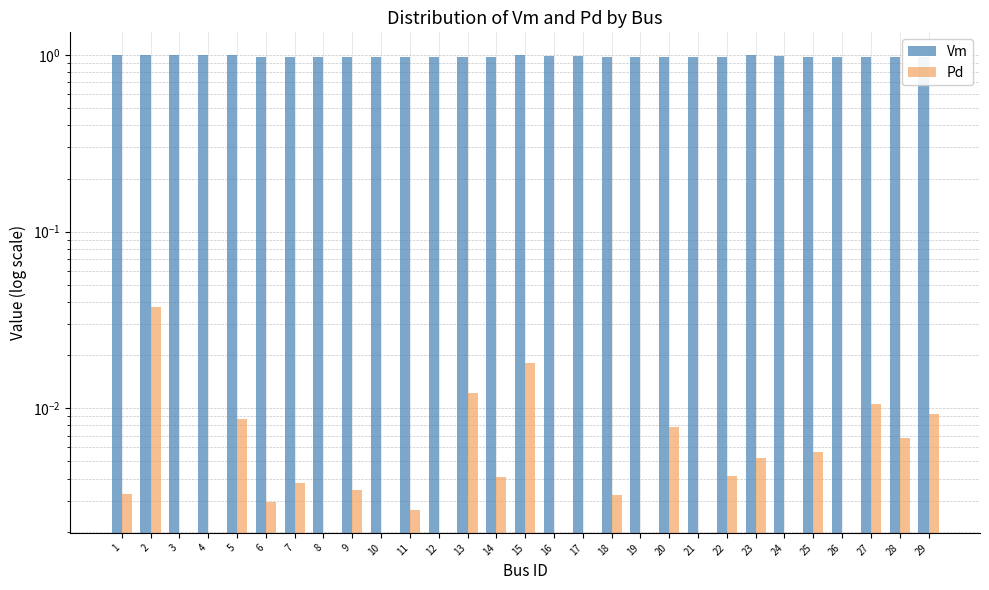

What is the sum of the Vm values at 23 and 10?

2.0